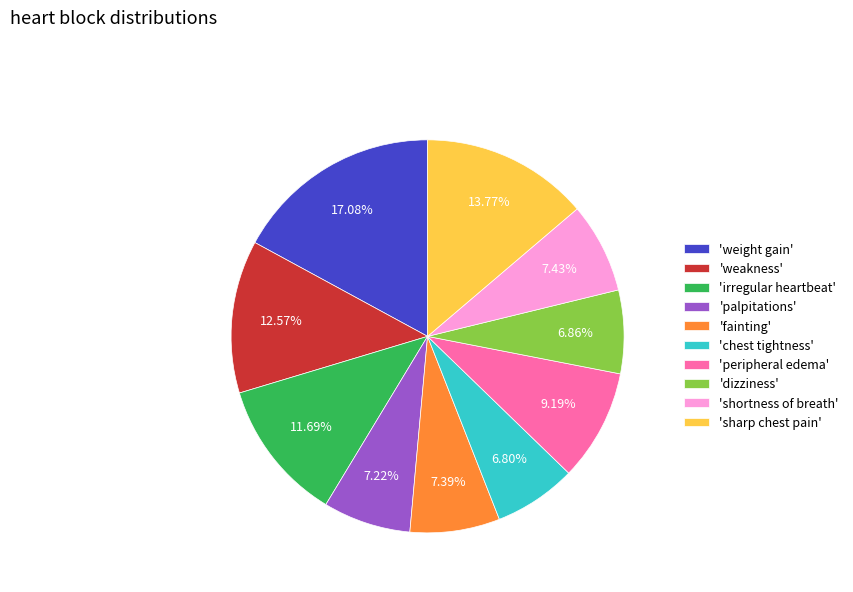

Do 'dizziness' and 'weight gain' together represent more than half of the pie?

No